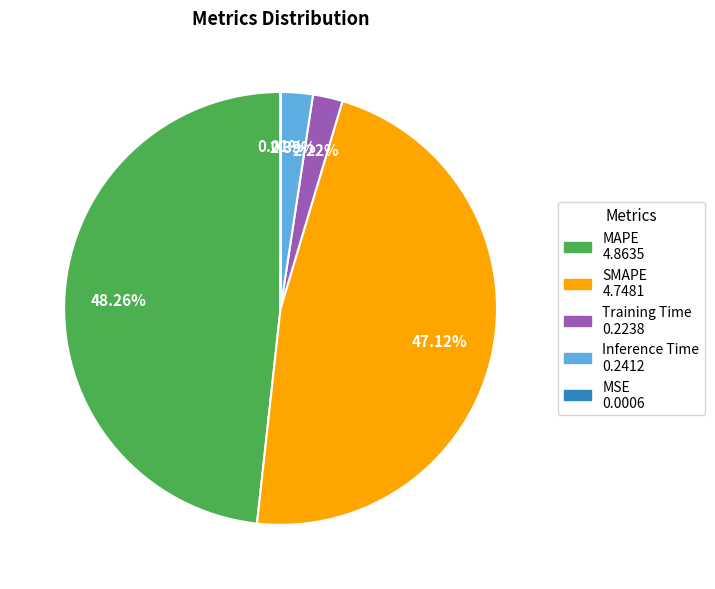

Which category has the biggest portion of the pie?

MAPE